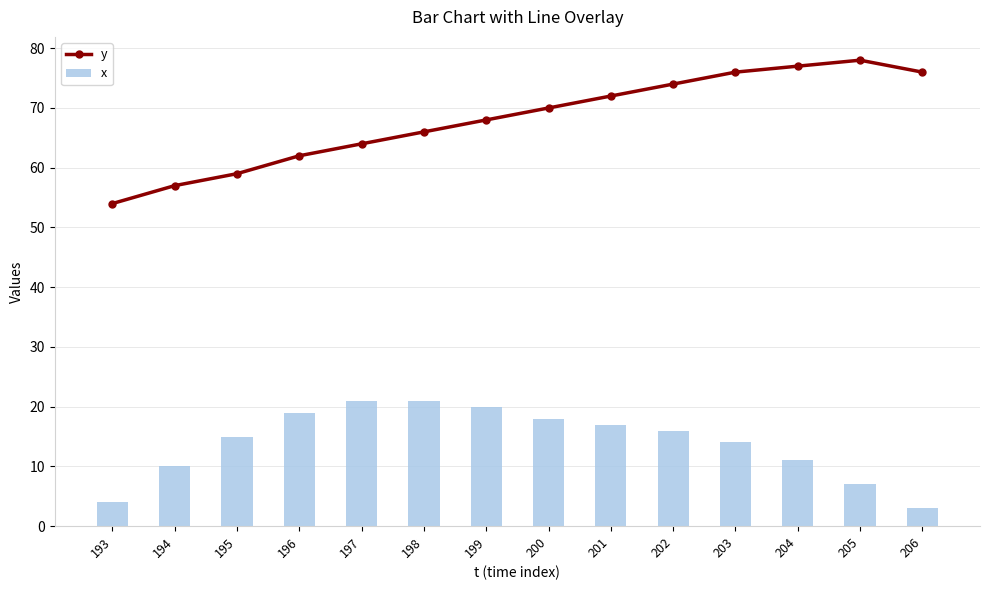

How many data points in y are above 70?

6